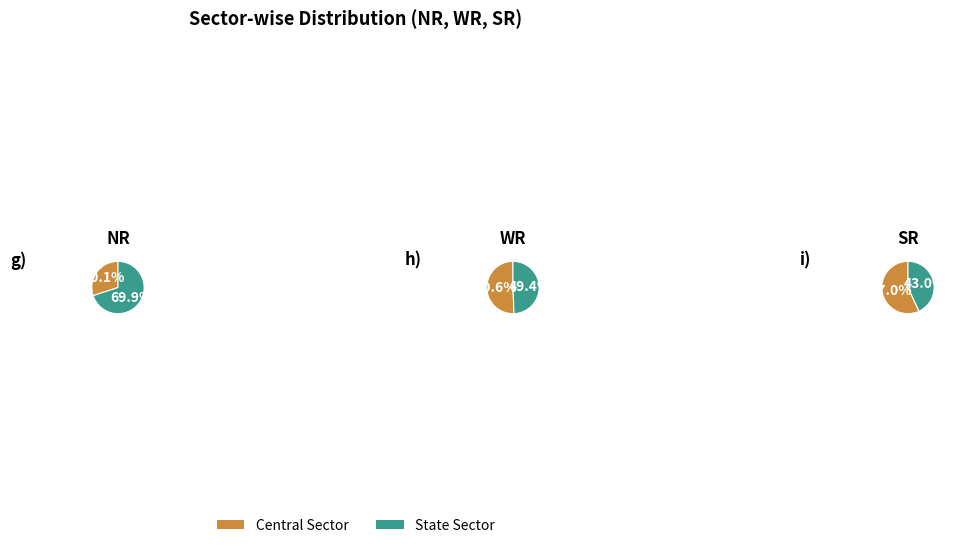

Combined, what portion of the pie is State Sector and Central Sector?

100.0%